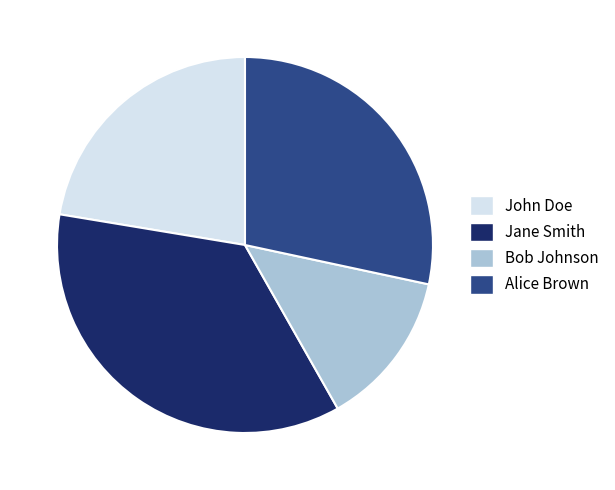

Rank the categories by value from highest to lowest.

Jane Smith, Alice Brown, John Doe, Bob Johnson